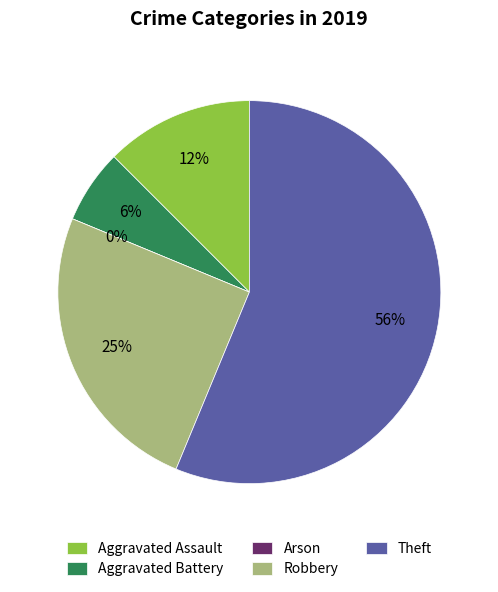

How many segments does this pie chart have?

5